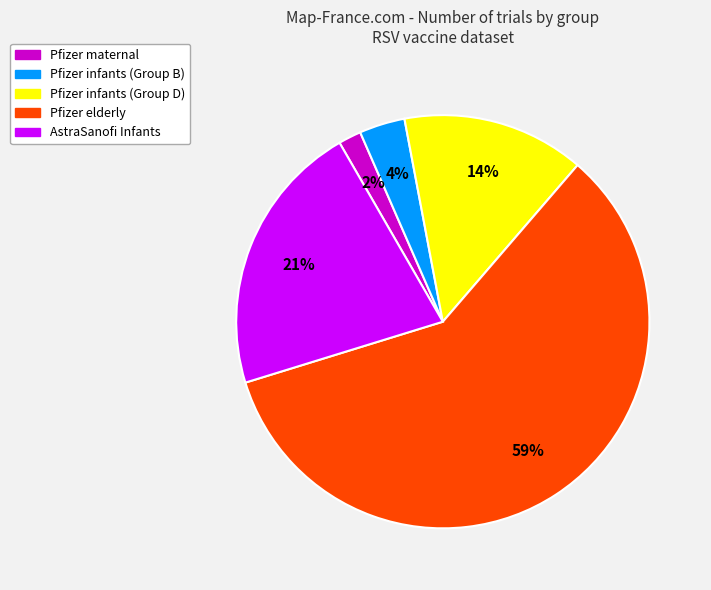

To the nearest percent, what is the average slice percentage?

20%